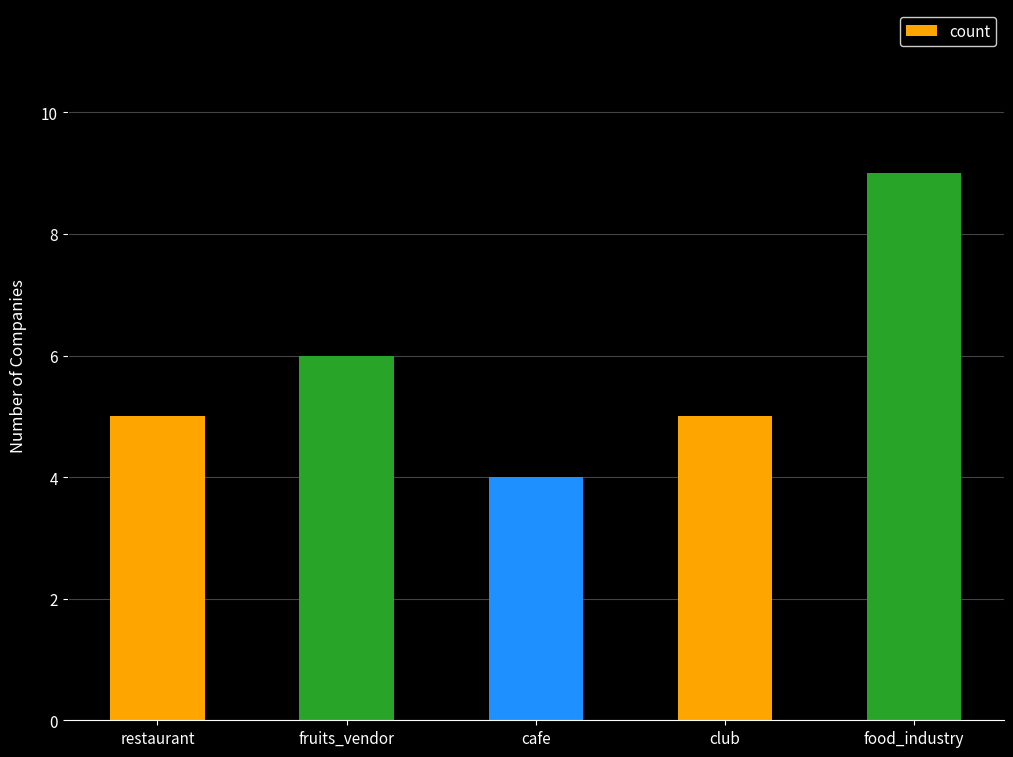

What is the label of the 5th bar from the right?

restaurant